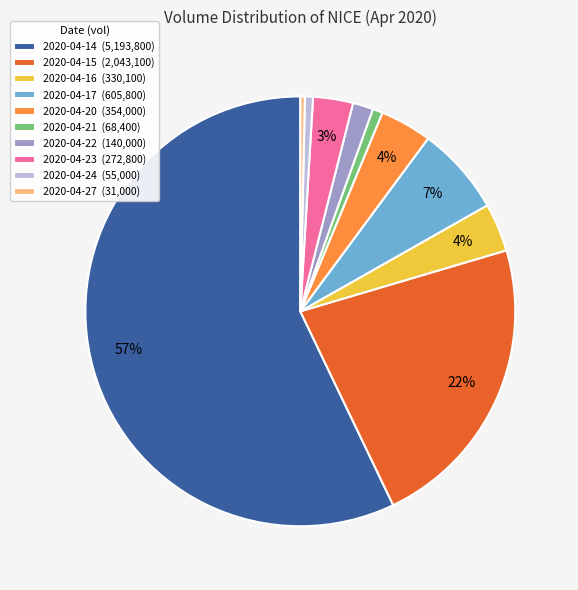

True or false: 2020-04-21 accounts for 11% of the total.

False